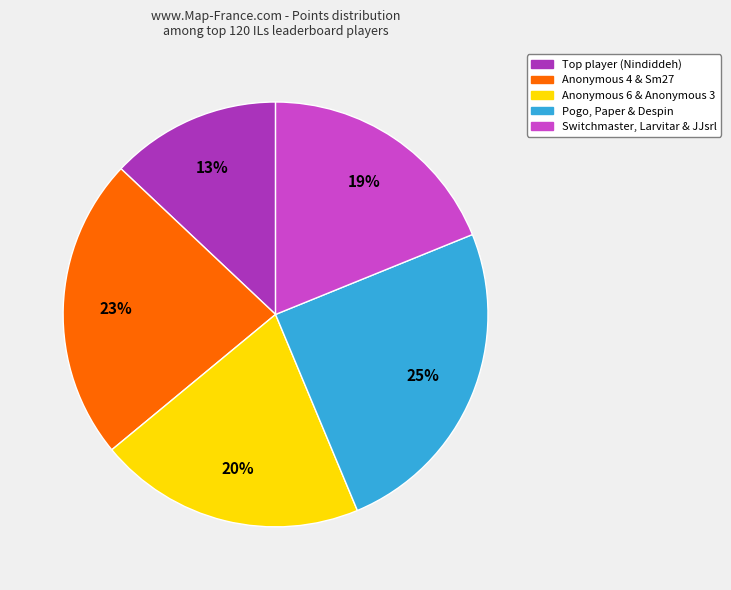

To the nearest percent, what is the average slice percentage?

20%